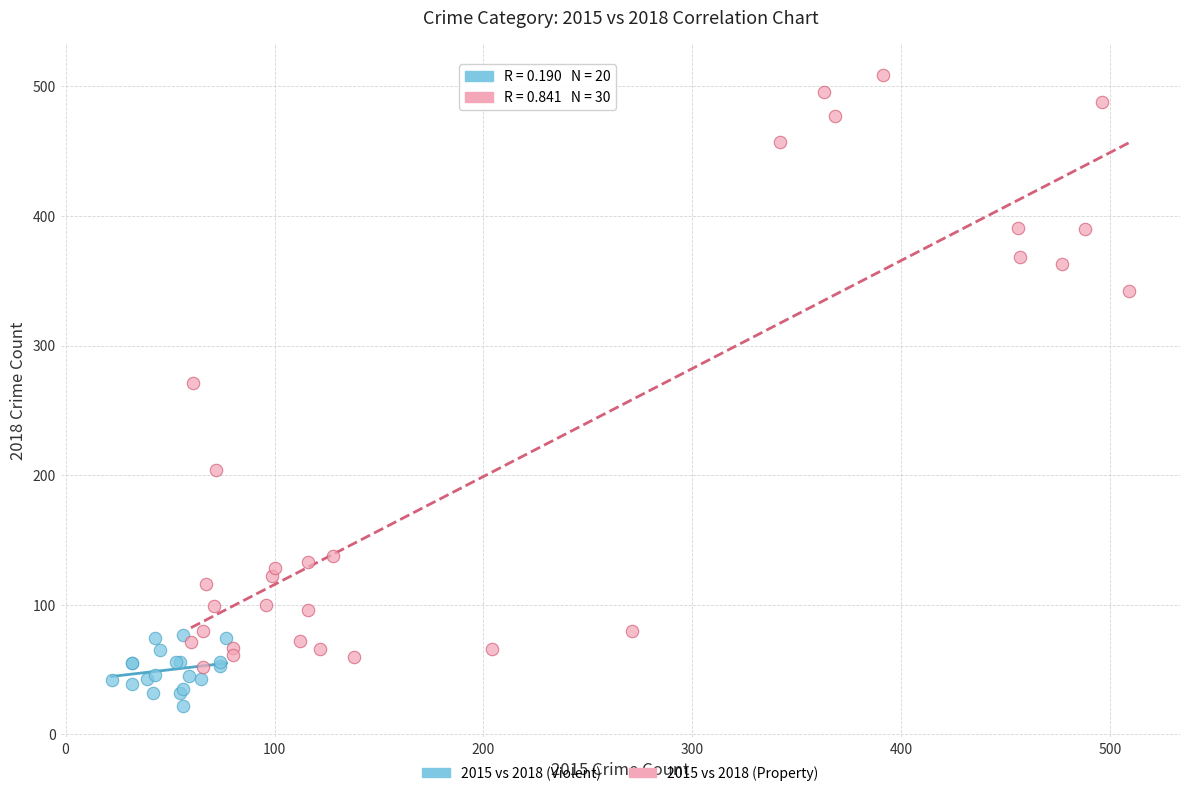

Which series has the widest spread of Y values?

2015 vs 2018 (Property)